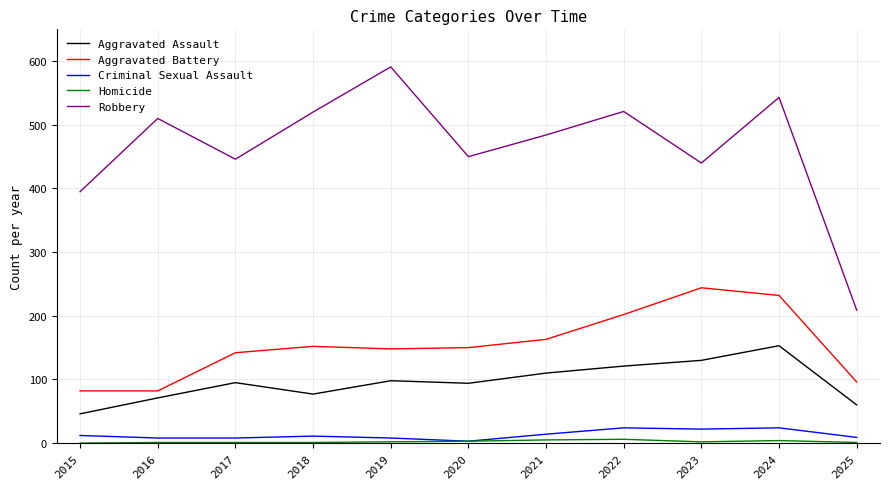

The value of Robbery at 2017 is 446. True or false?

True